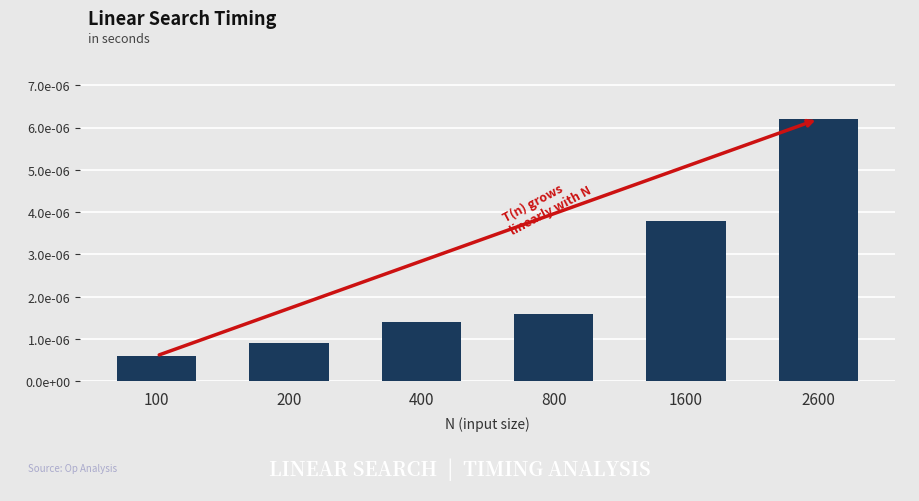

Does the chart contain any negative values?

No